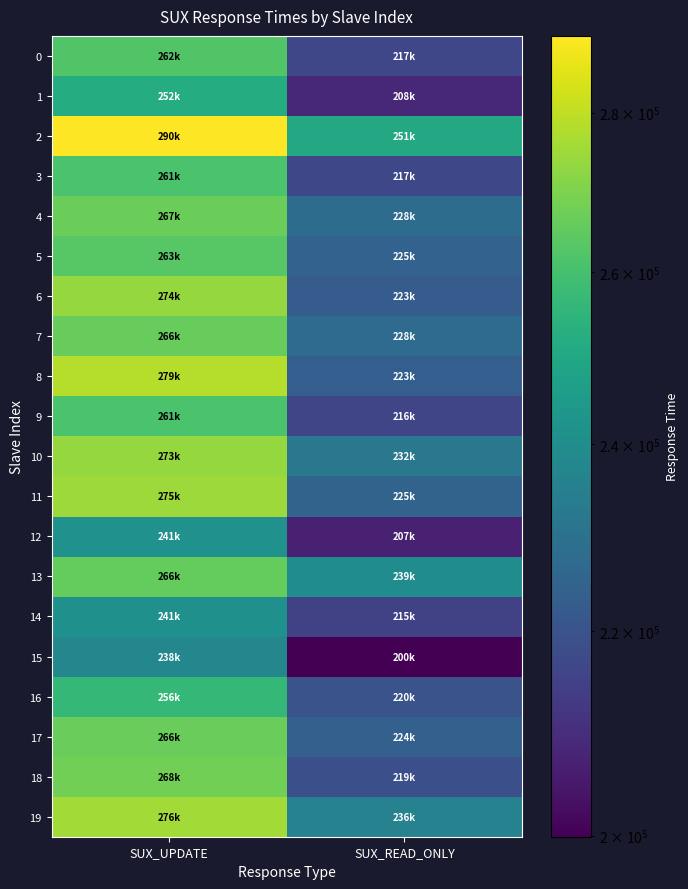

Which has a higher value, SUX_UPDATE or SUX_READ_ONLY?

SUX_UPDATE